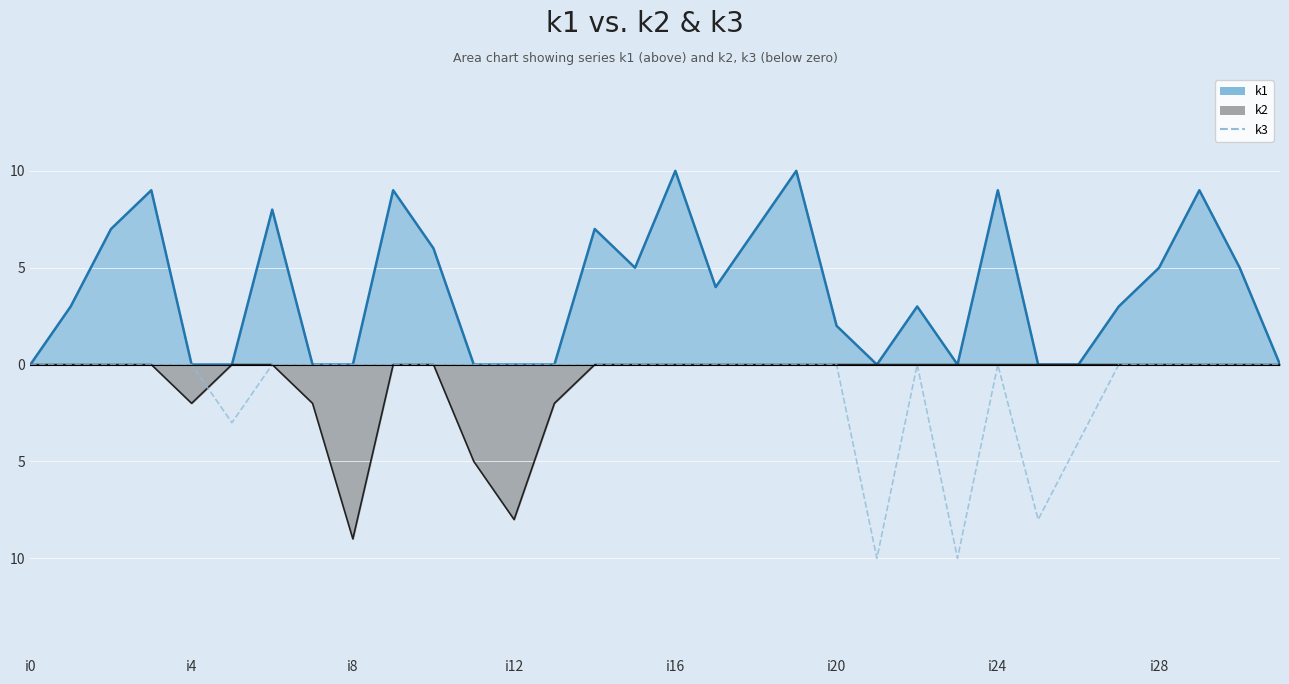

The k2 line series shows 0 at 19. True or false?

True